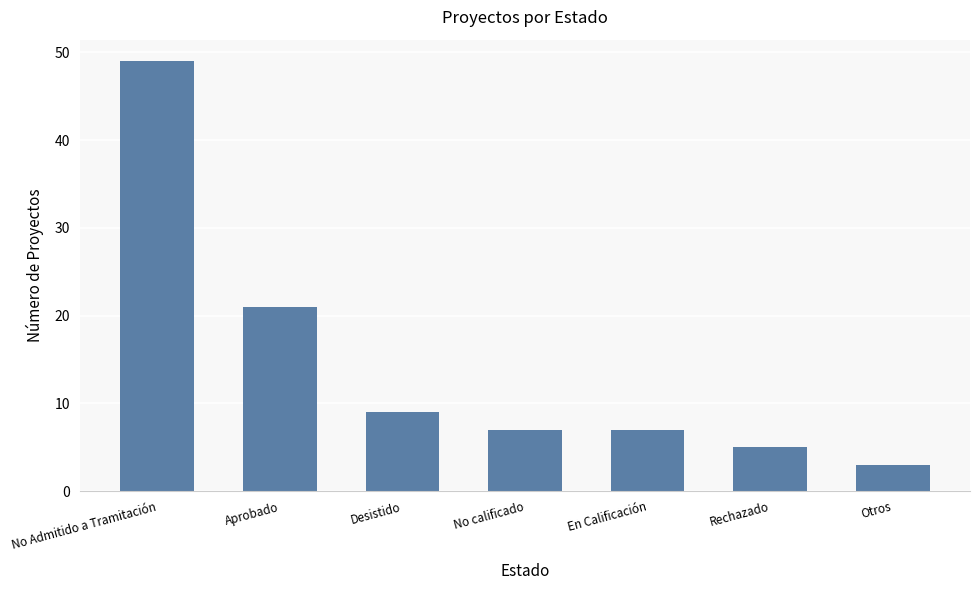

What is the value of the 6th bar from the left?

5